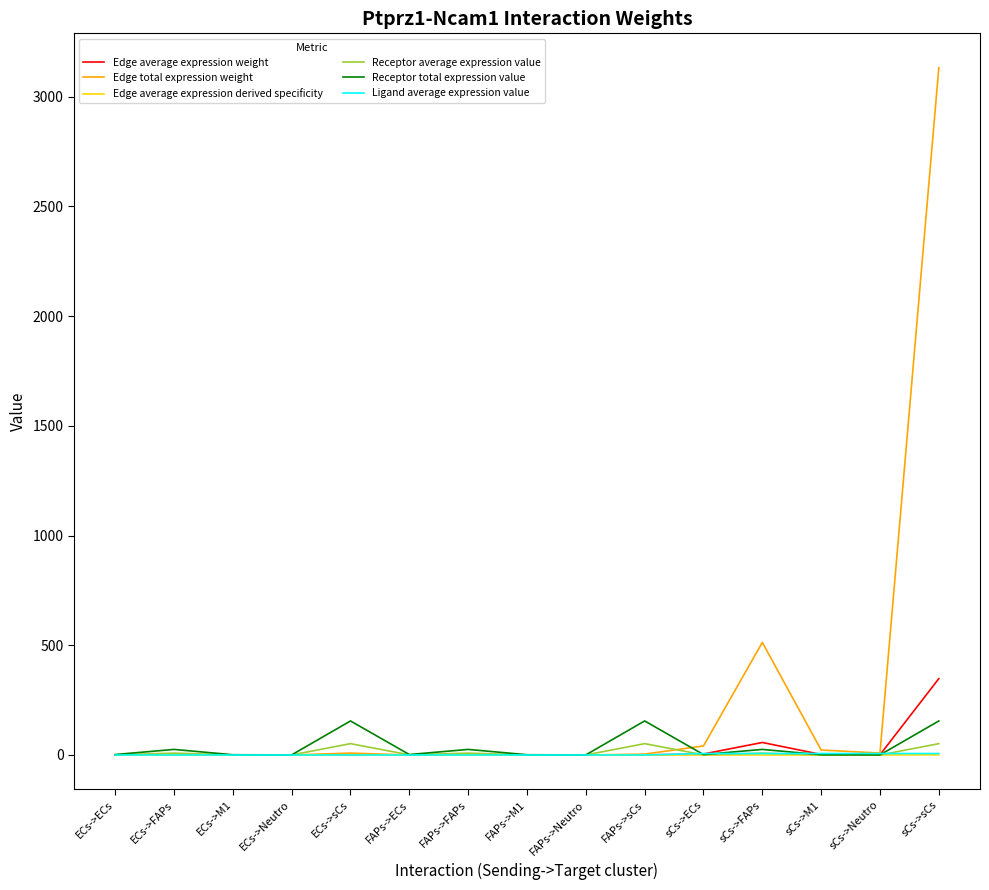

How many categories are shown in the chart?

15